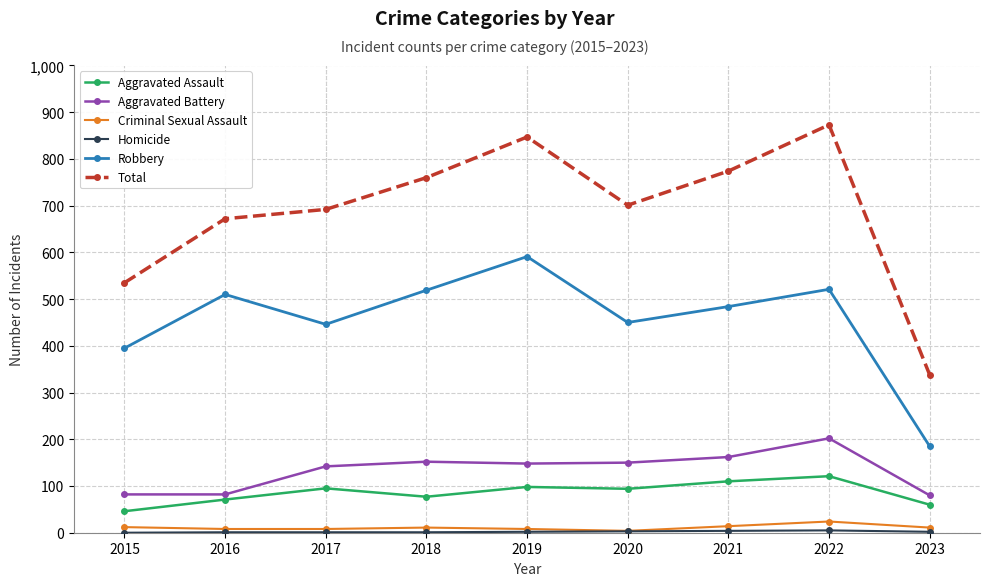

The value of Aggravated Battery at 2016 is 17. True or false?

False